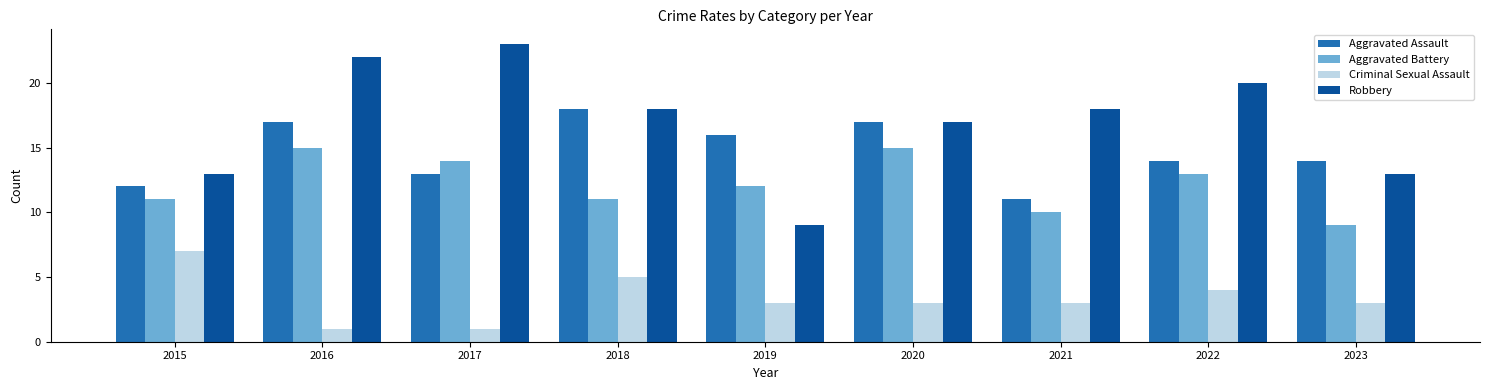

What is the greatest value displayed?

23